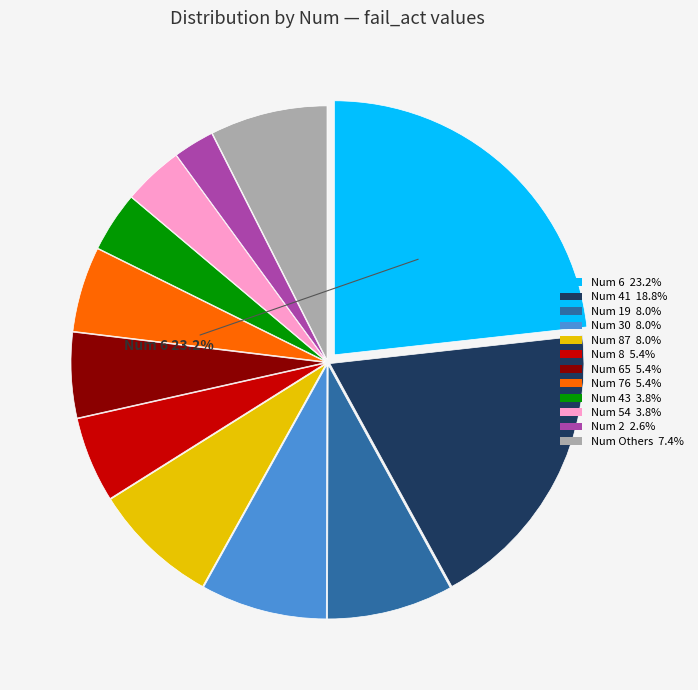

Is there a majority slice in this chart?

No